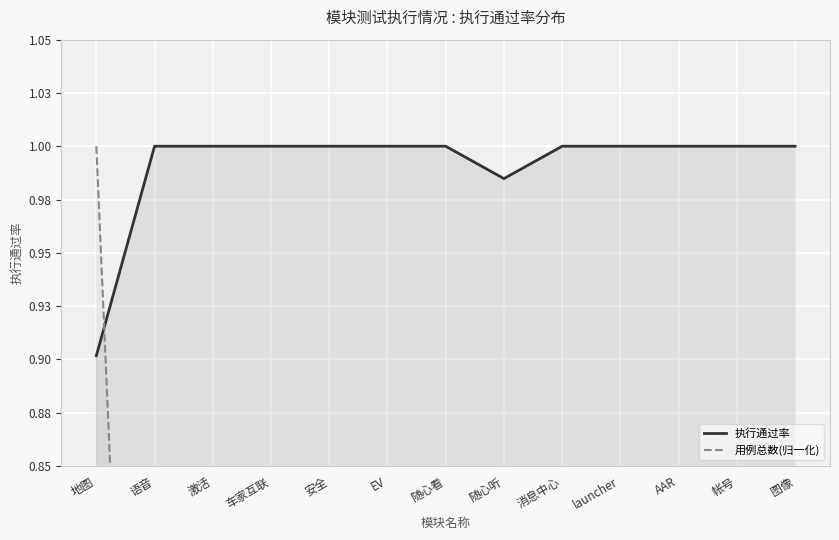

Rank the series at EV from highest to lowest value.

执行通过率, 用例总数(归一化)